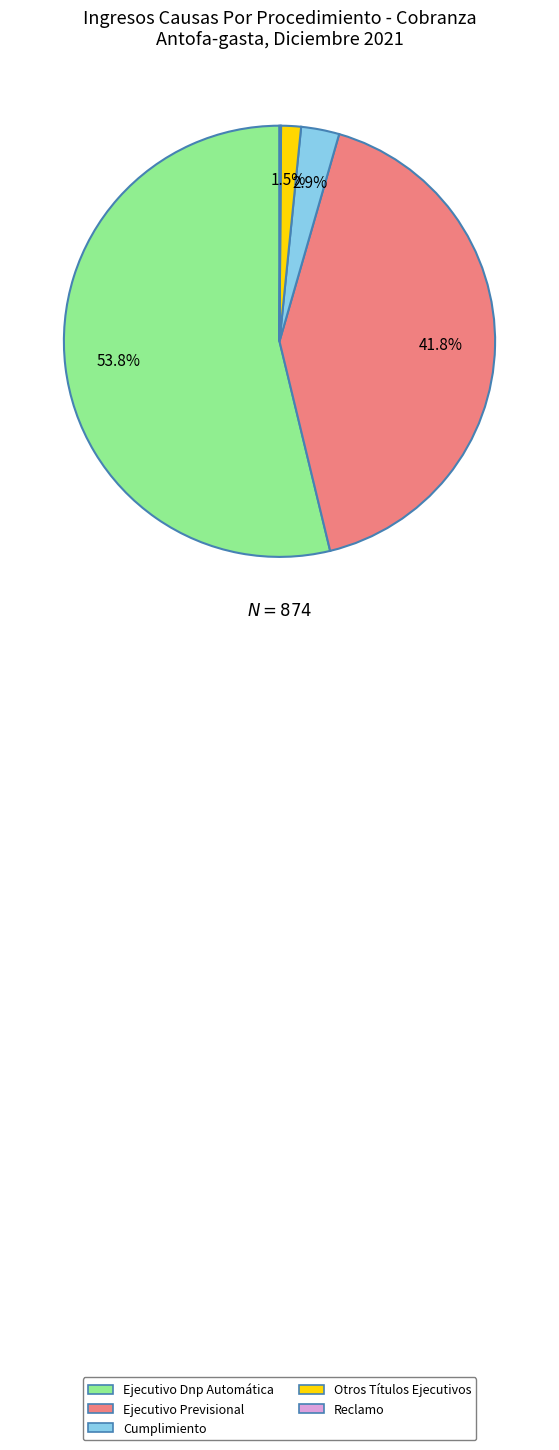

What percentage is the Ejecutivo Previsional slice, to the nearest percent?

42%